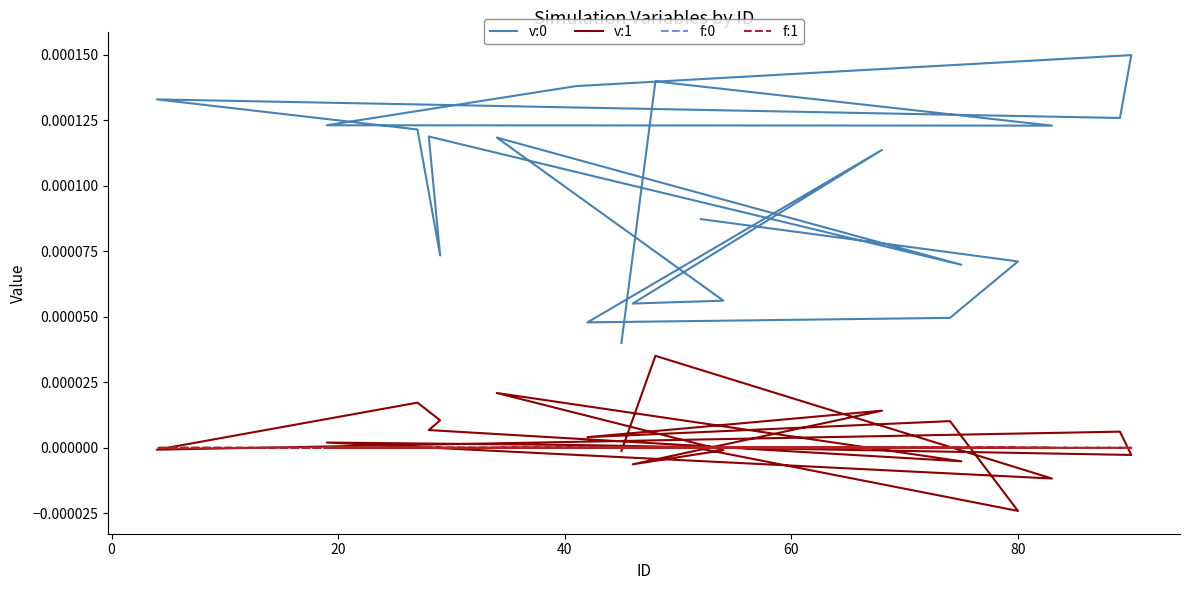

What are all the series names shown in the legend?

v:0, v:1, f:0, f:1